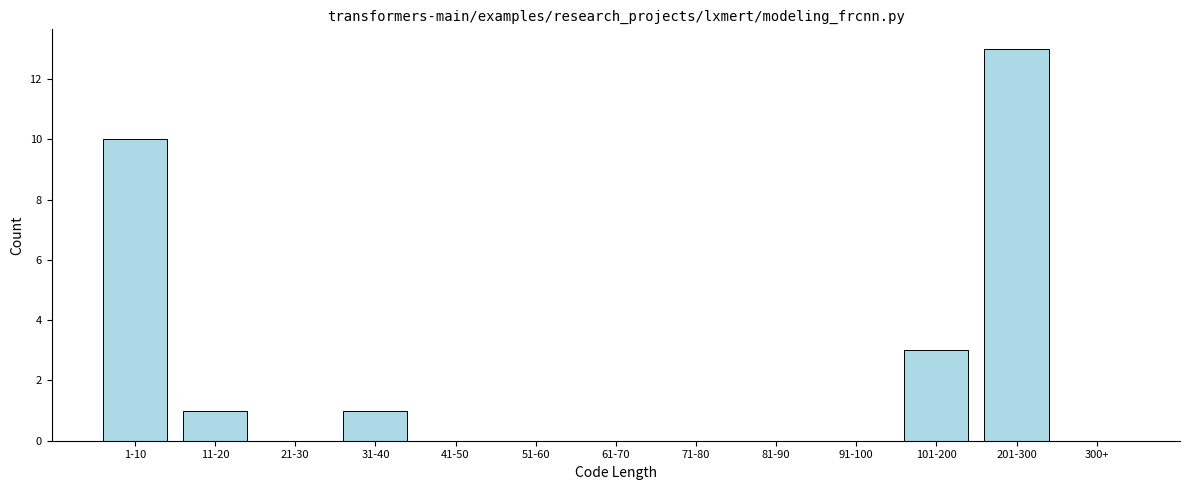

Reading left to right, transcribe all the data shown in this chart.

1-10=10	11-20=1	21-30=0	31-40=1	41-50=0	51-60=0	61-70=0	71-80=0	81-90=0	91-100=0	101-200=3	201-300=13	300+=0